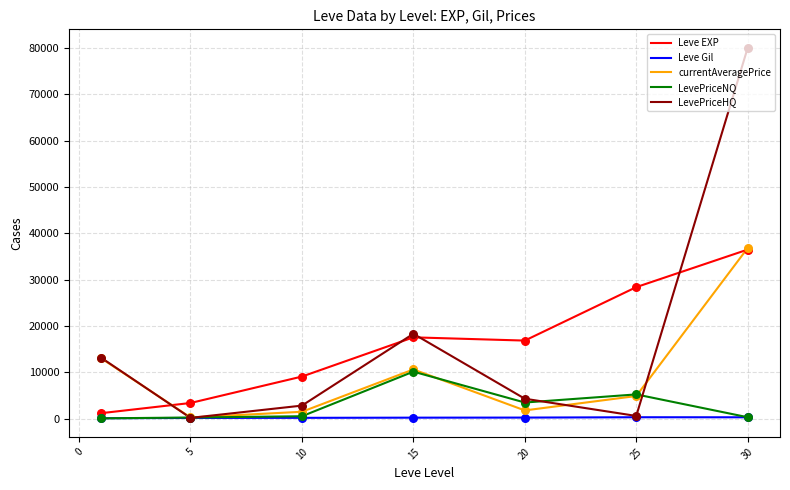

What are all the series names shown in the legend?

Leve EXP, Leve Gil, currentAveragePrice, LevePriceNQ, LevePriceHQ